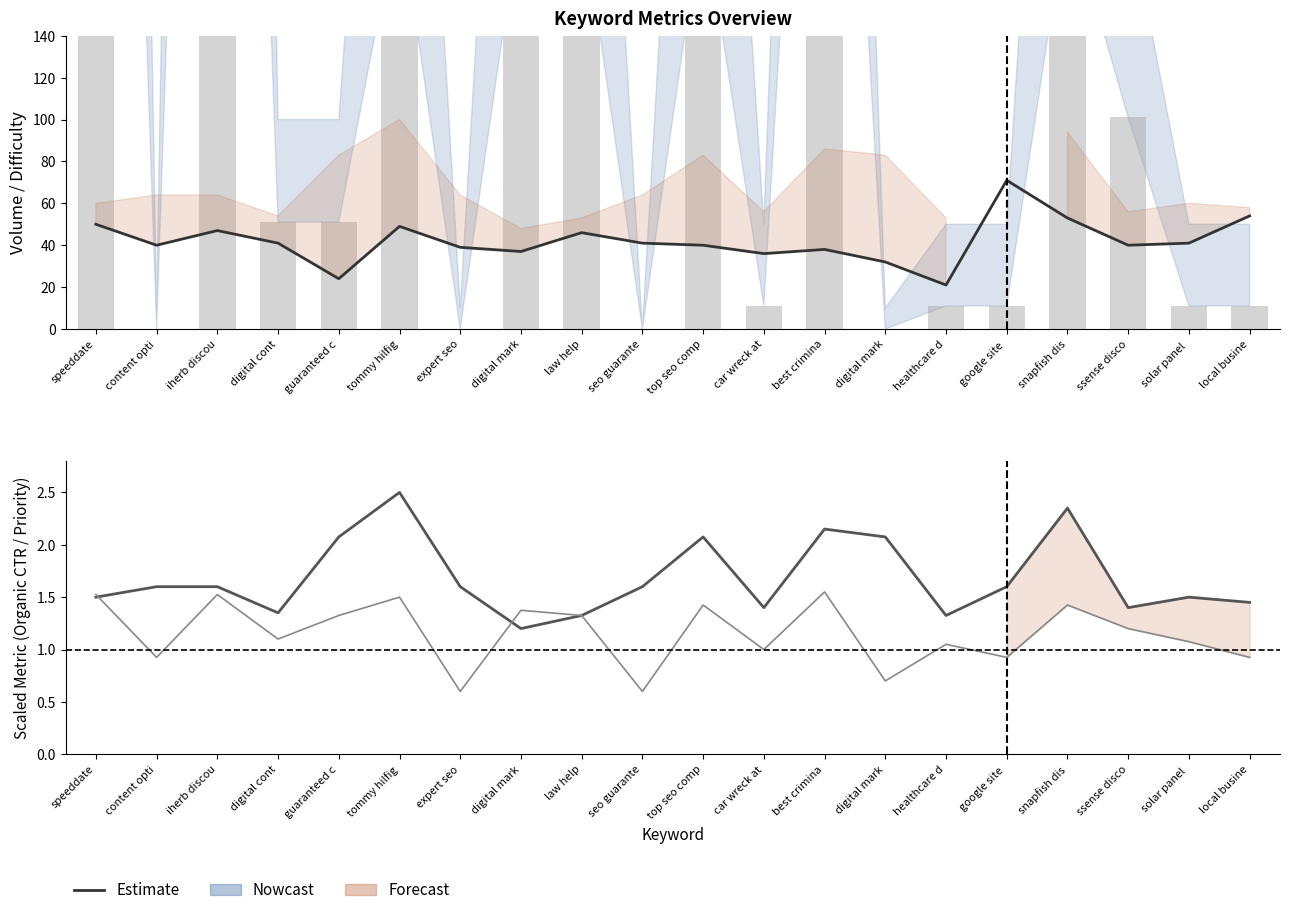

How many categories are shown in the chart?

20